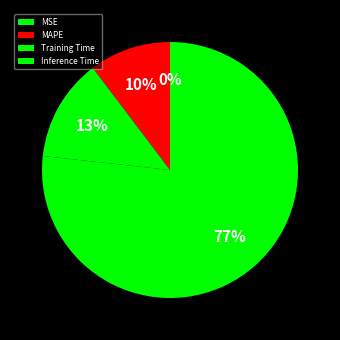

What percentage is the MAPE slice, to the nearest percent?

10%